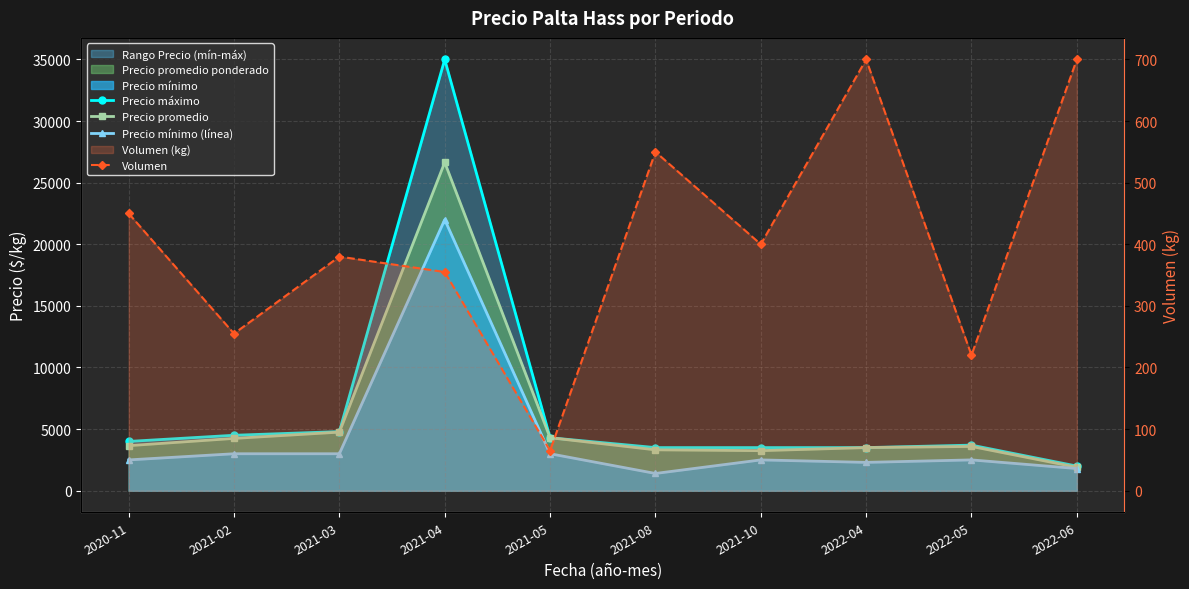

How many distinct data groups are displayed?

4